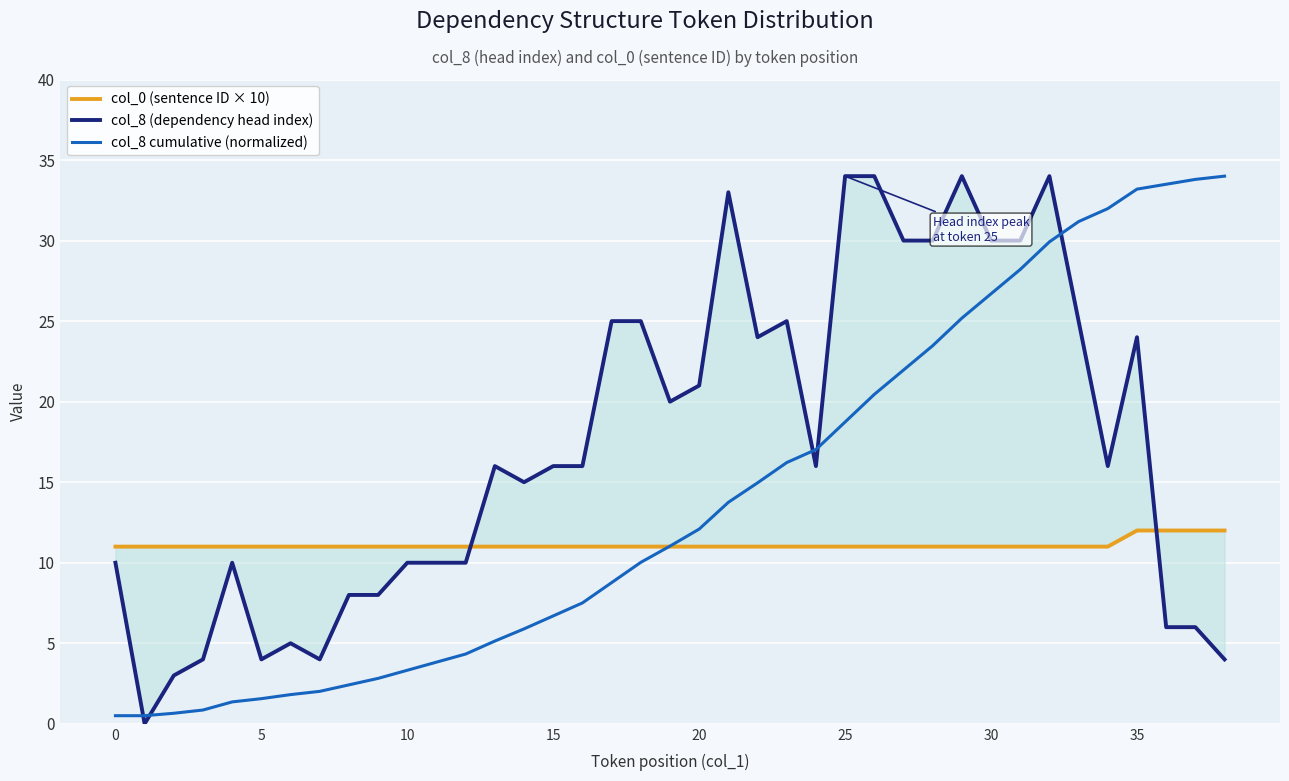

Does the chart display data point markers on the line(s)?

No